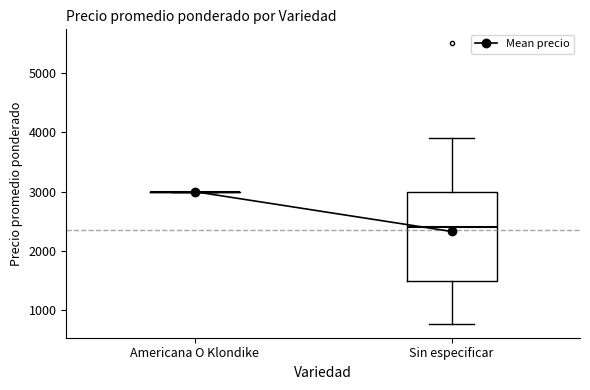

Reading left to right, transcribe this box plot: for each box, give where its median line is, the range the box spans, and where its two whiskers end, as read against the y-axis. The values are not printed on the chart, so give them approximately, as read against the axis.

Americana O Klondike: box collapsed to a line at 3000, whiskers 3000 to 3000
Sin especificar: median 2400, box 1500 to 3000, whiskers 800 to 3900